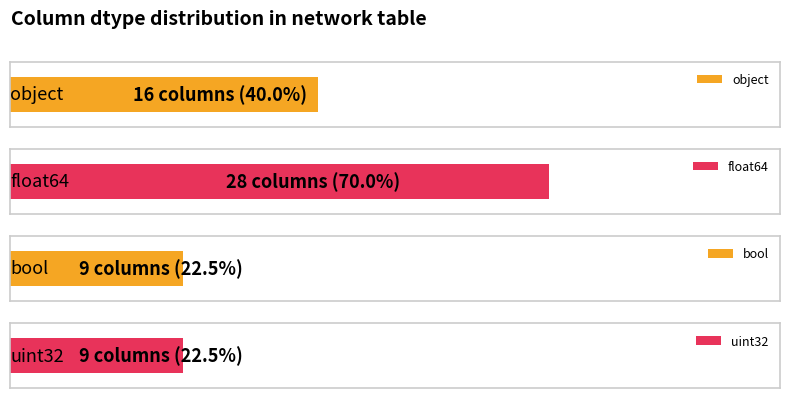

What is the minimum value shown in the chart?

9